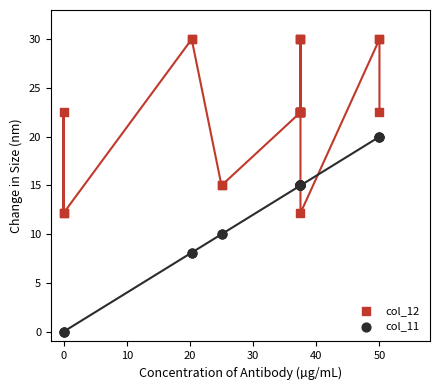

What is the X range (max minus min) for the scatter plot?

50.0